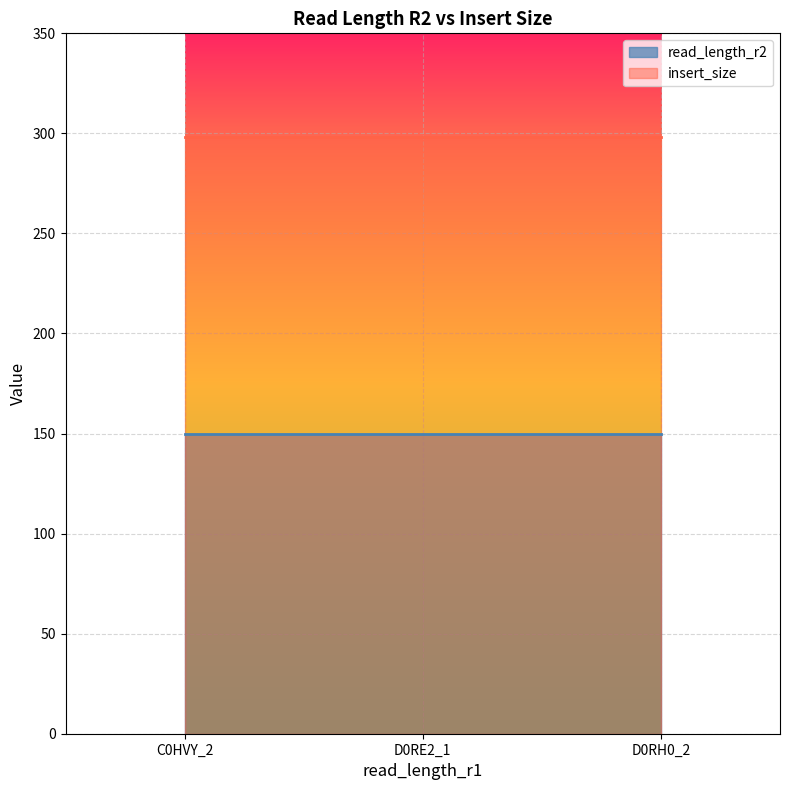

The value of read_length_r2 at D0RE2_1 is 150. True or false?

True